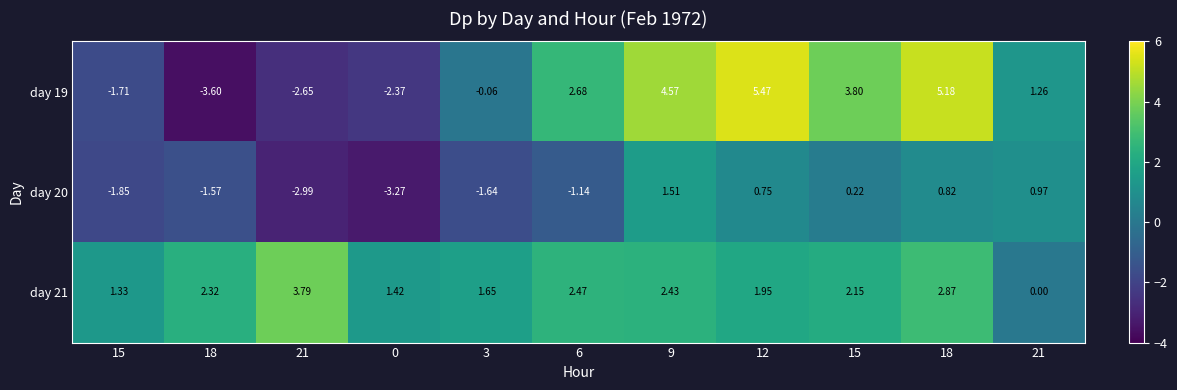

How many data points in day 21 are less than 2?

5